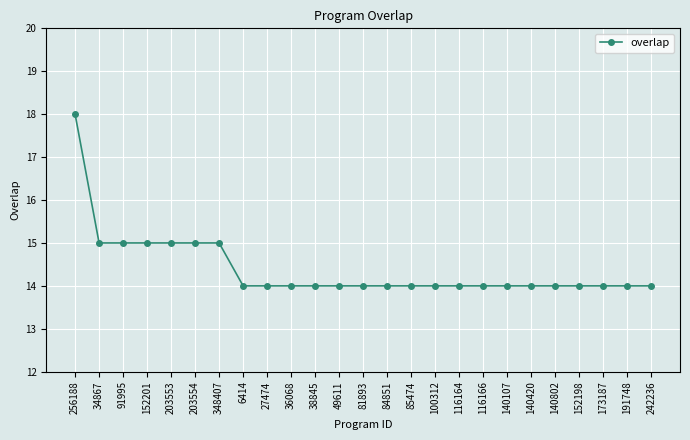

What position from the left is 85474?

15